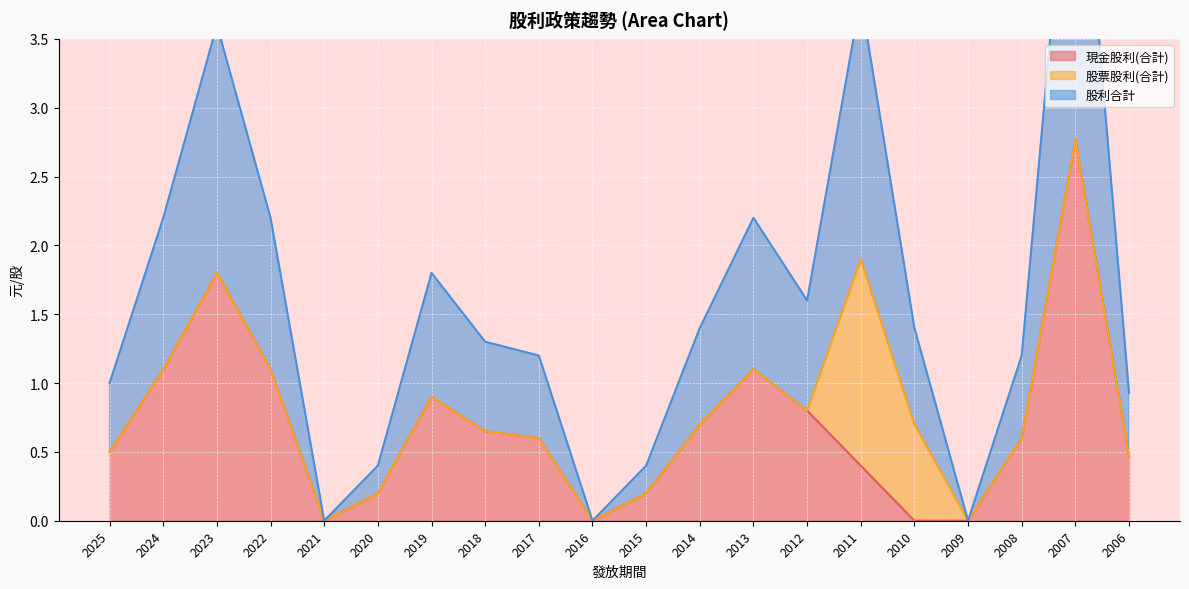

At which label does 現金股利(合計) reach its peak?

2007